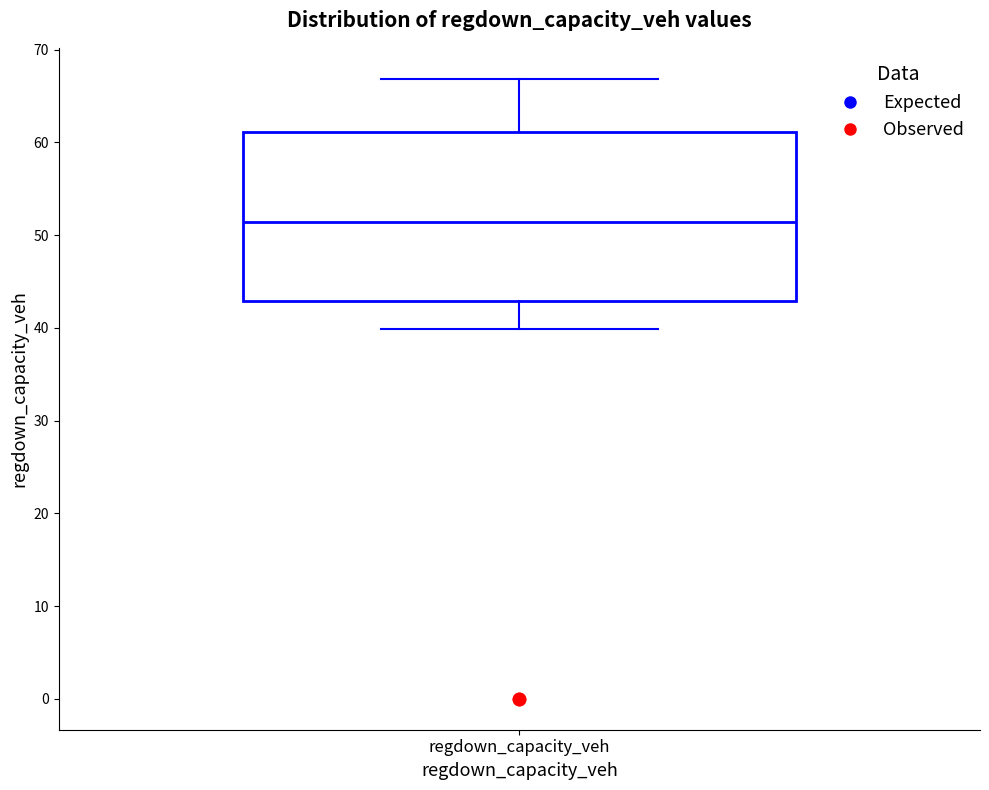

Transcribe this box plot: give where the median line is, the range the box spans, and where the two whiskers end, as read against the y-axis. The values are not printed on the chart, so give them approximately, as read against the axis.

median 51, box 43 to 61, whiskers 40 to 67